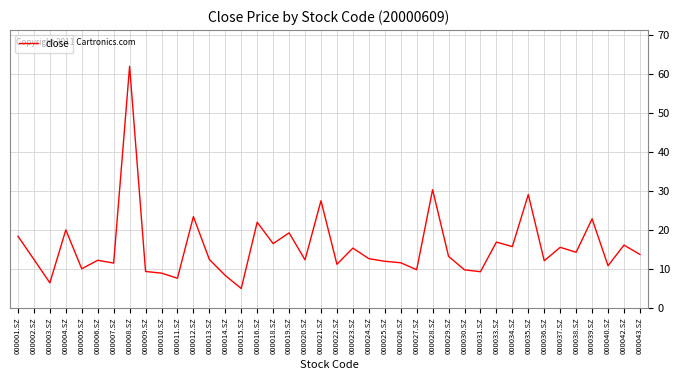

What position from the right is 000021.SZ?

21